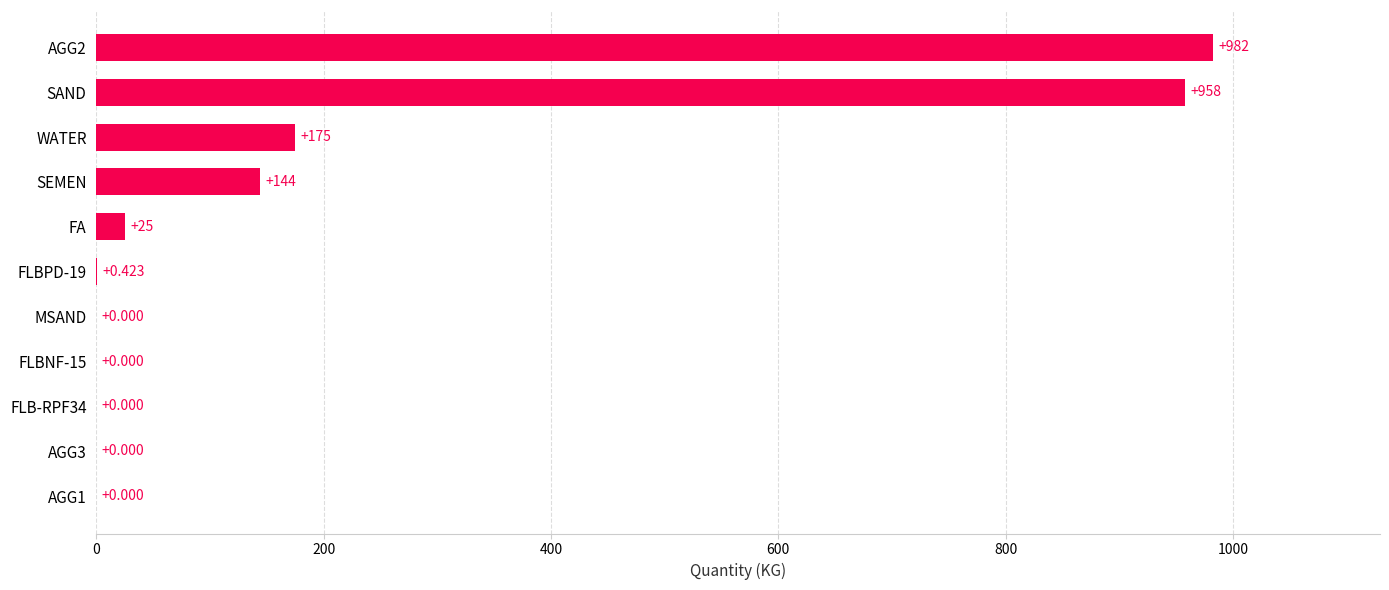

At which label is the value closest to 491?

WATER